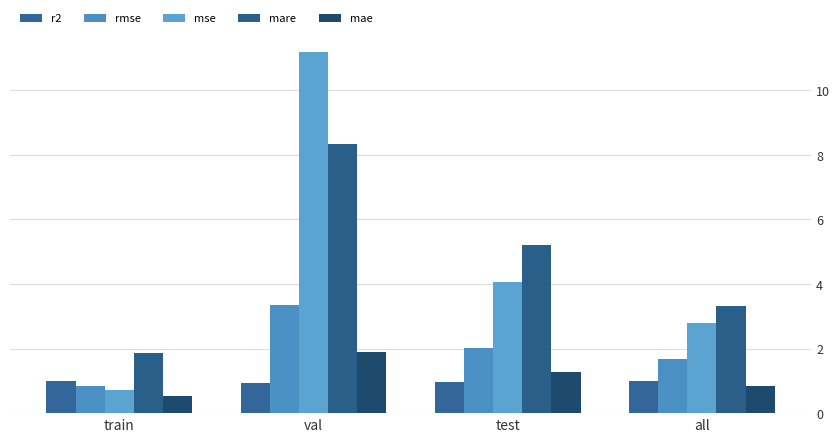

True or false: rmse has a value of 0.8 at train.

True